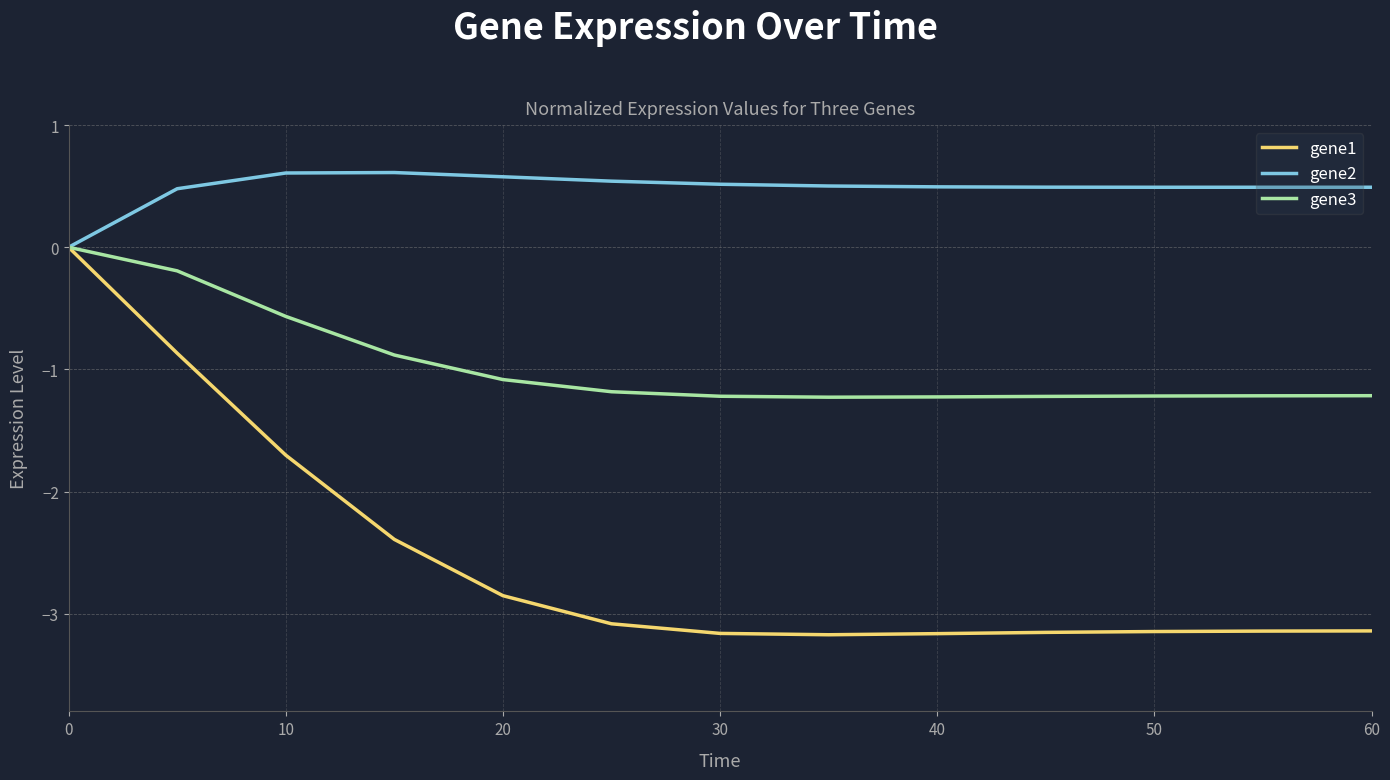

What is the minimum value for gene1?

-3.2